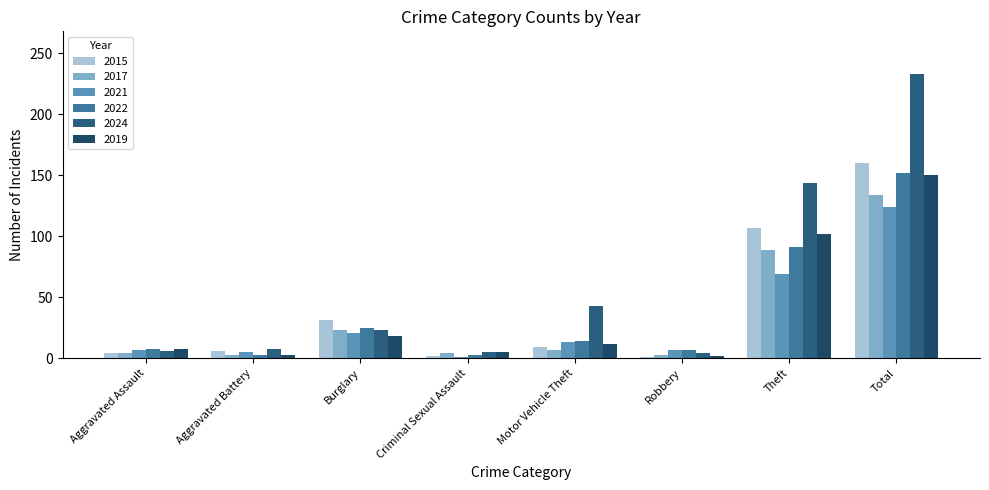

Rank the series at Motor Vehicle Theft from lowest to highest value.

2017, 2015, 2019, 2021, 2022, 2024